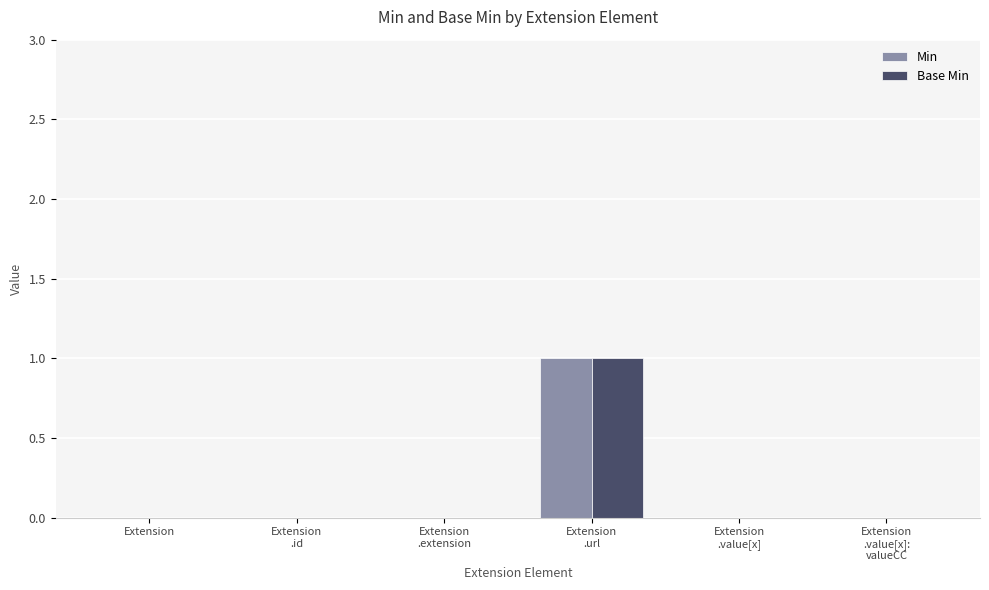

How many groups of bars are there?

6